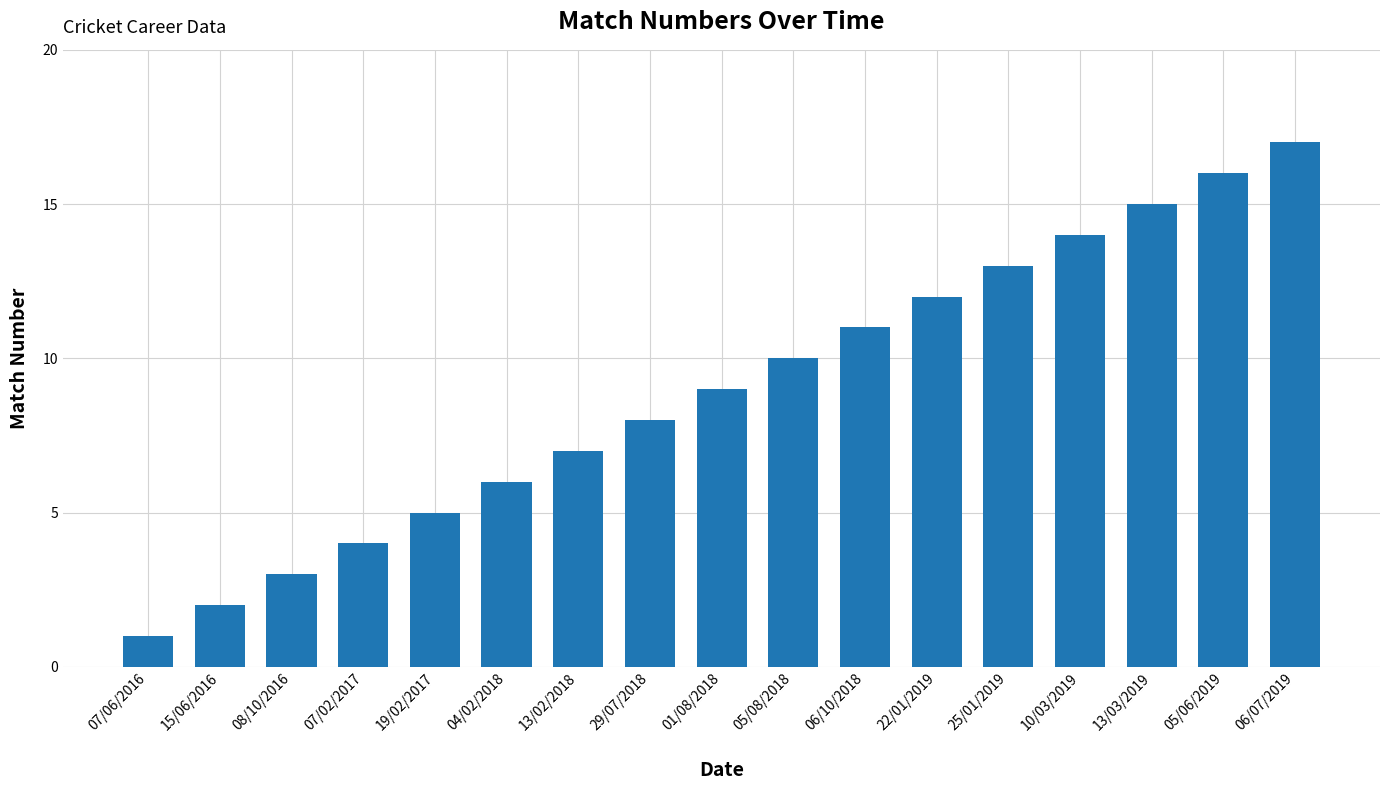

What is the label of the 17th bar from the right?

07/06/2016